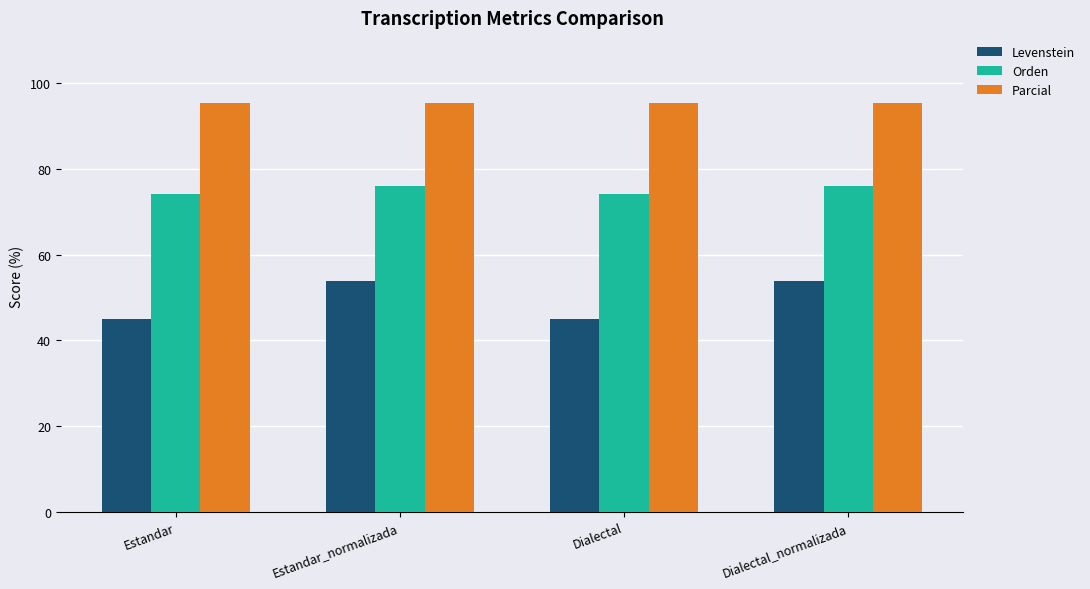

How many values in the Orden series exceed 76?

2